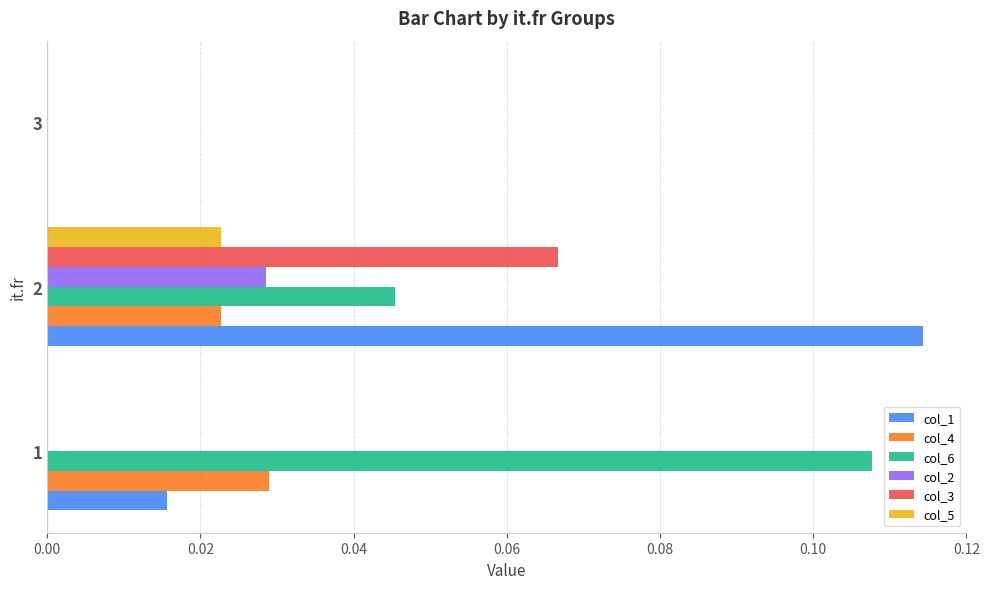

At which category does the chart reach its peak across all series?

2